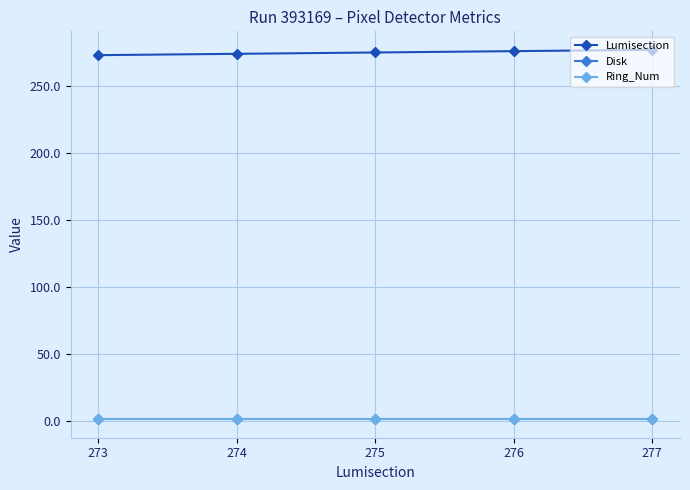

How many data points does each series have?

5